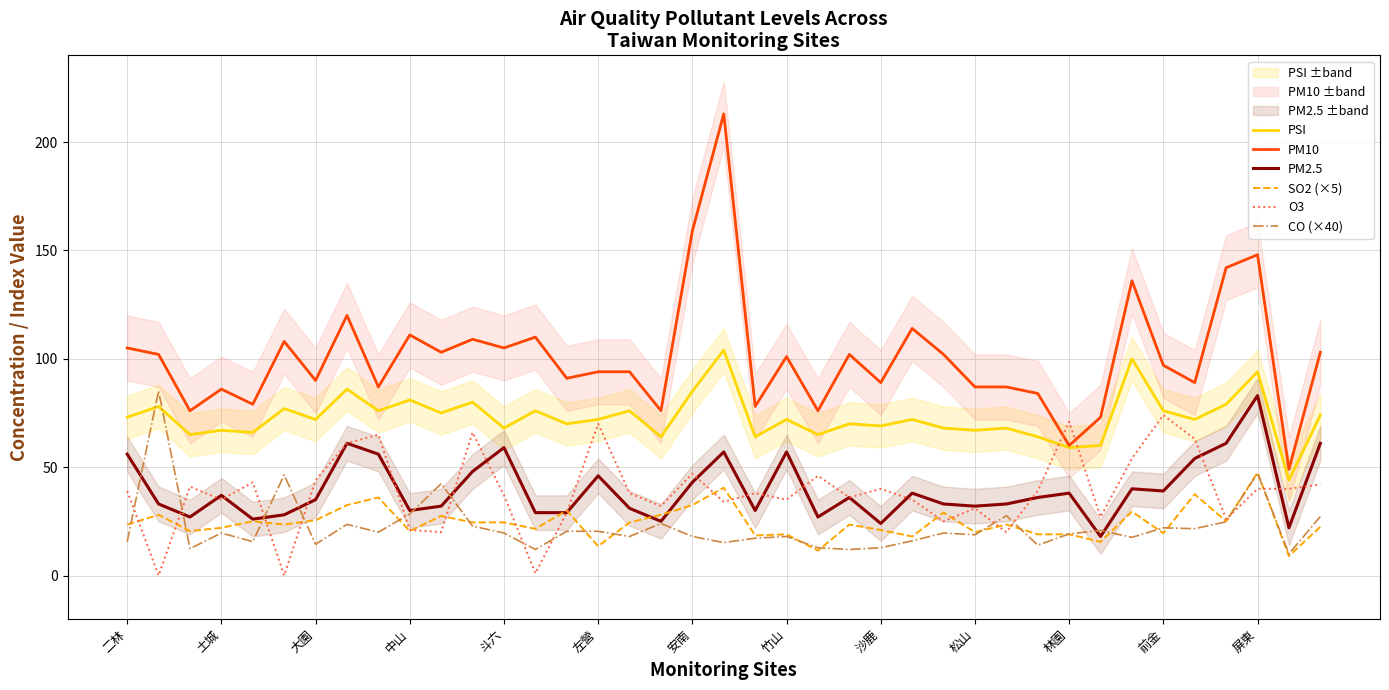

How many data points does each series have?

39